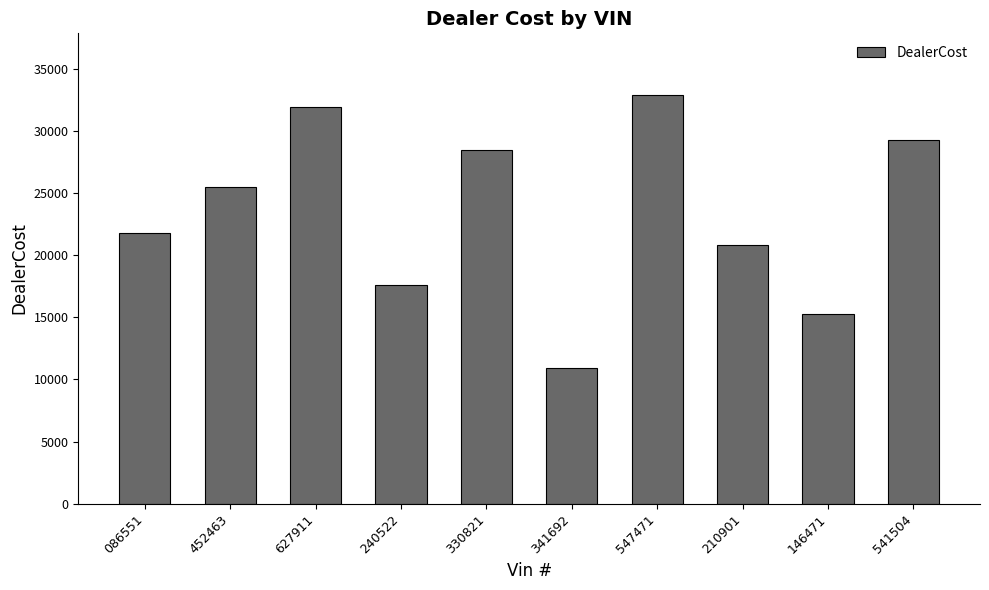

What position from the left is 086551?

1